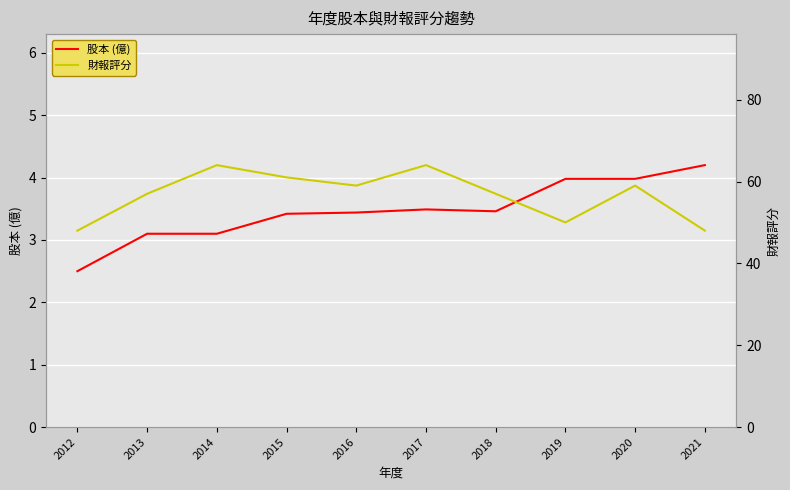

What is the difference between the maximum and minimum values in the 股本 (億) series?

1.7